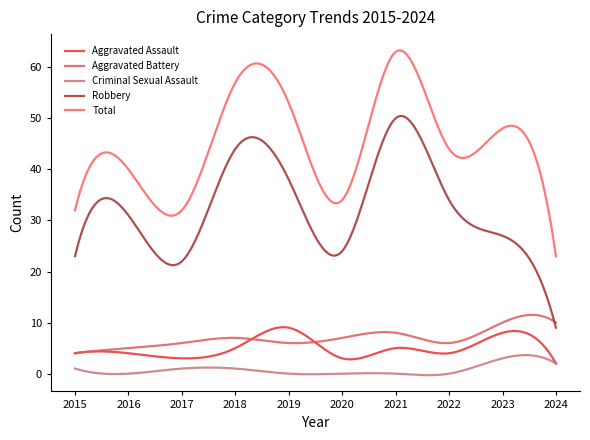

What are all the series names shown in the legend?

Aggravated Assault, Aggravated Battery, Criminal Sexual Assault, Robbery, Total